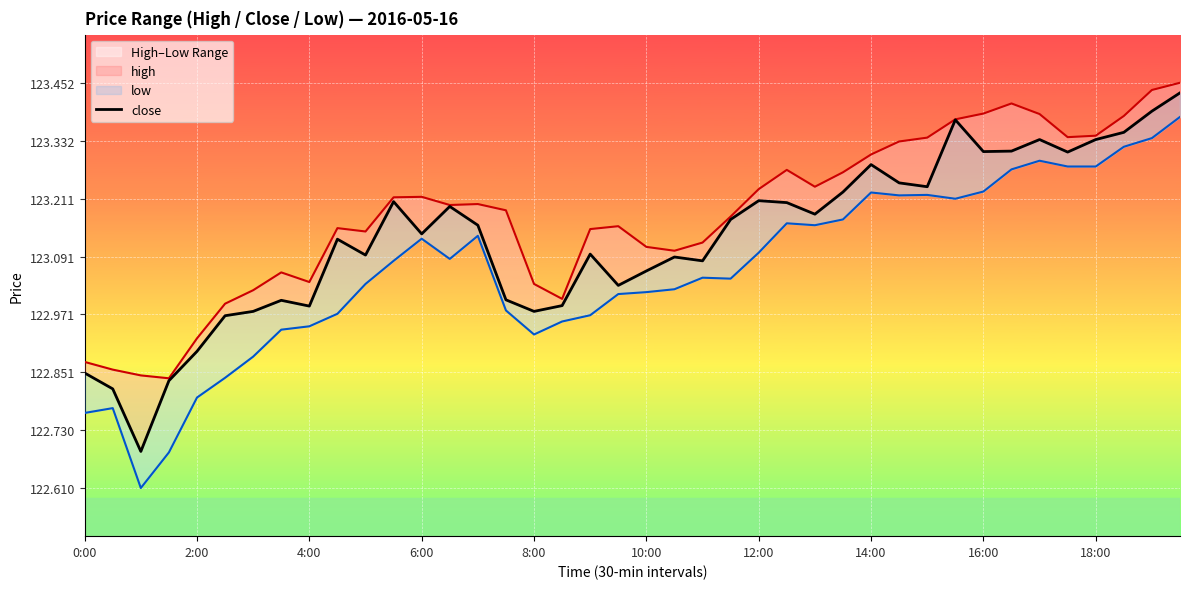

How many interior local valleys does the close series have?

11